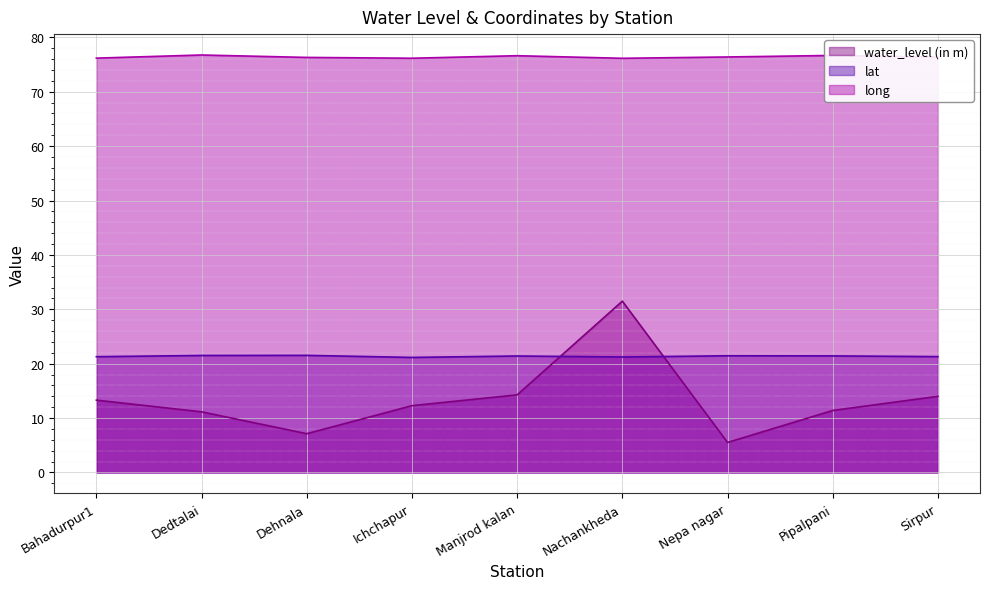

What is the minimum value for water_level (in m)?

5.5